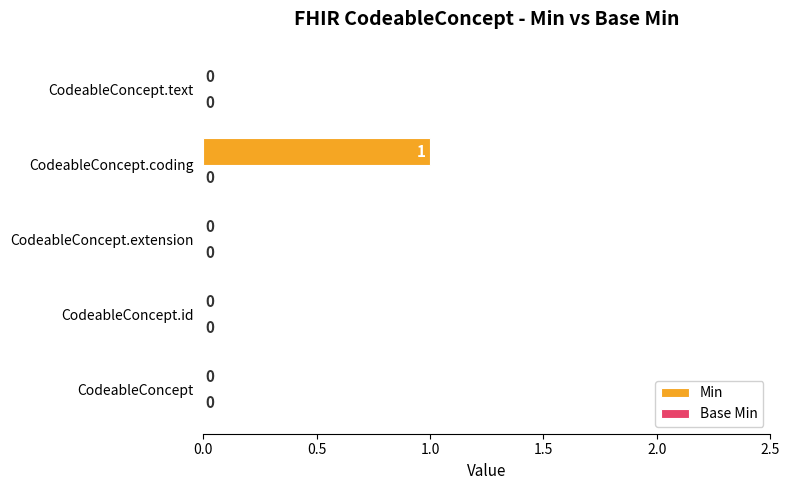

True or false: the data shows 1 at CodeableConcept.text.

False